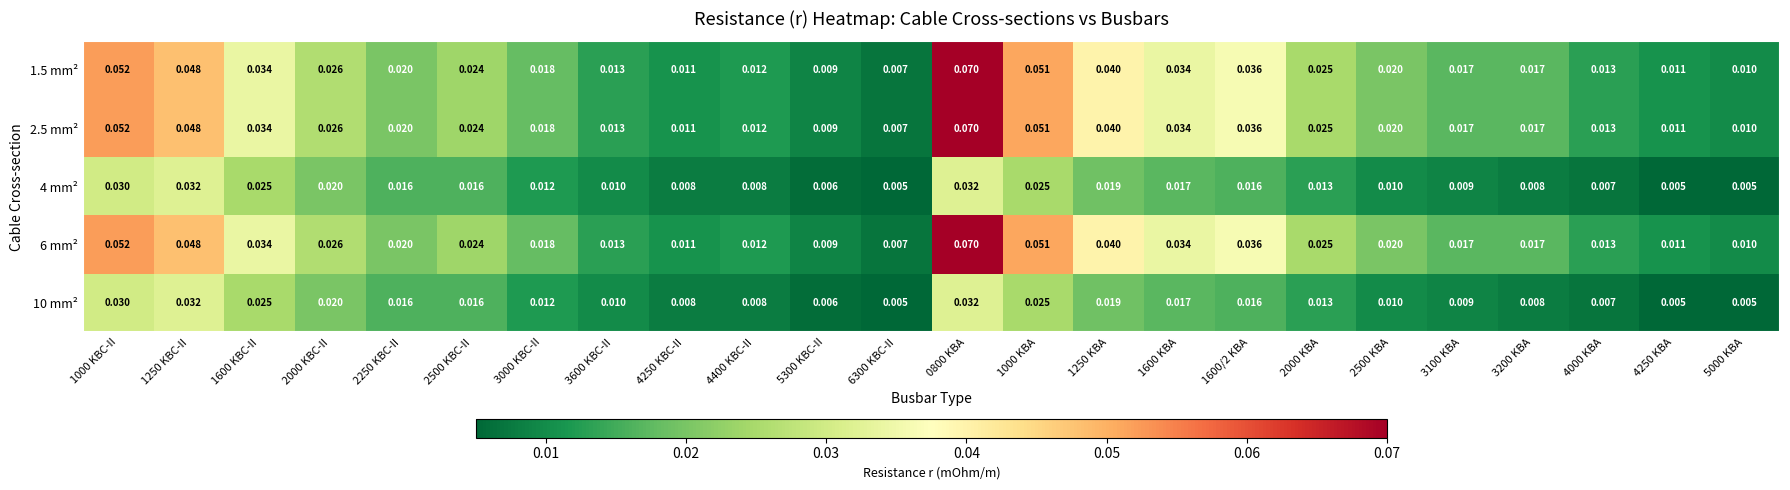

Is the value of 2.5 mm² at 4250 KBC-II greater than the value of 10 mm² at 1000 KBA?

No